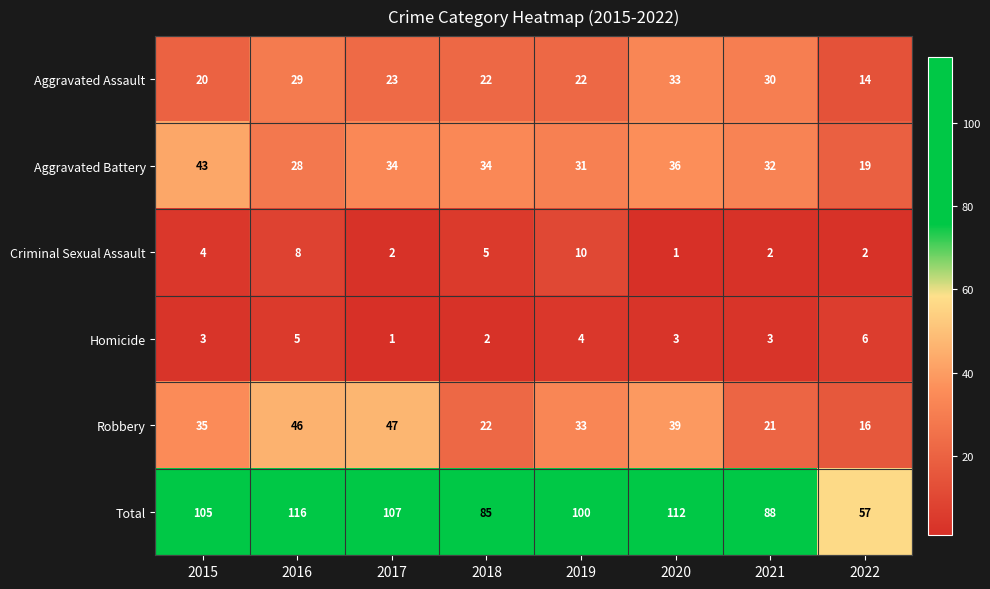

At which category is the sum across all series the highest?

2016